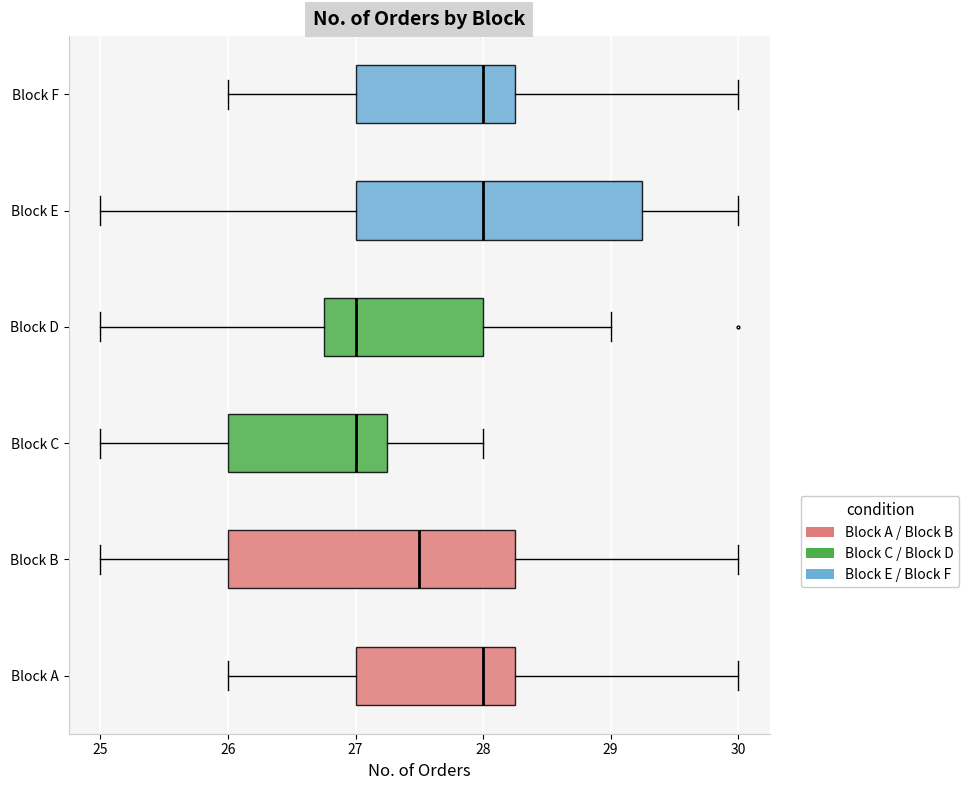

Where does the median line of the box for Block C sit on the x-axis? The values are not printed on the chart, so give them approximately, as read against the axis.

27.0